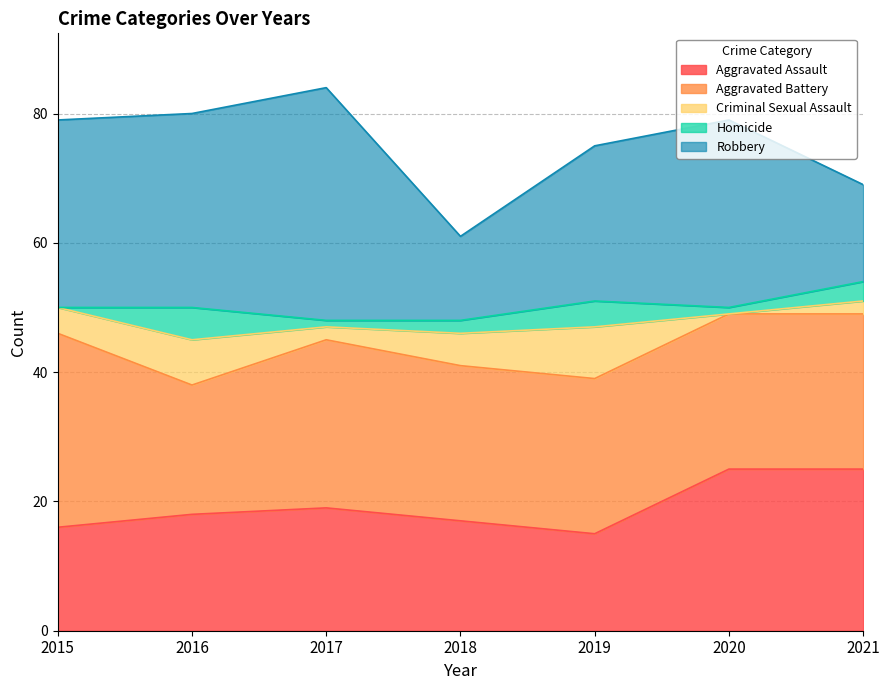

Is it true that Criminal Sexual Assault equals 4 at 2015?

True